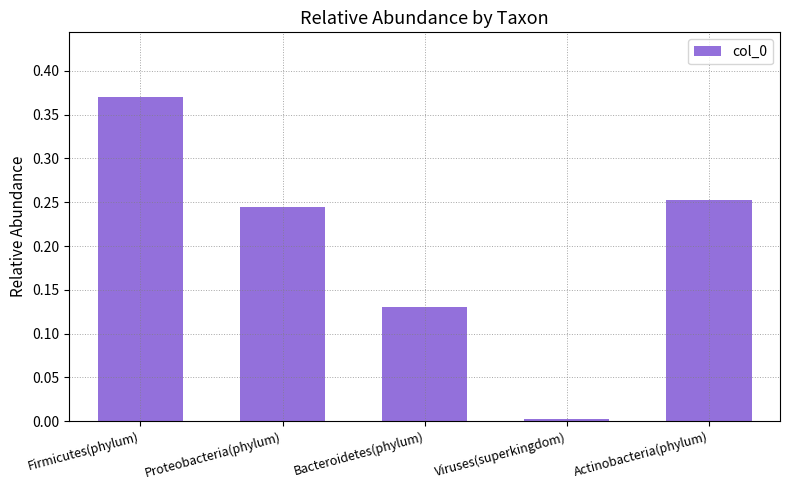

True or false: the data shows 0.2 at Bacteroidetes(phylum).

False